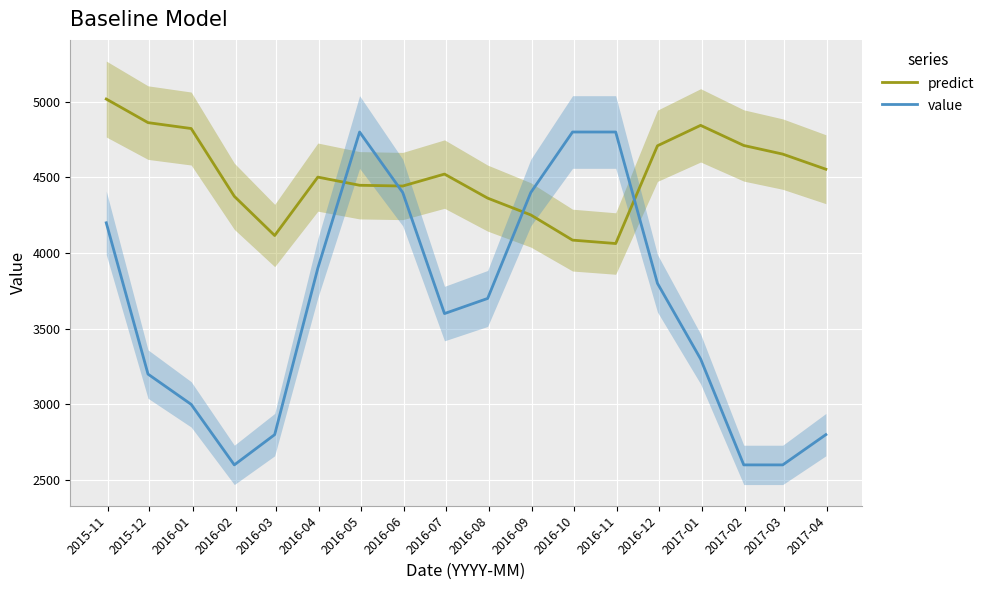

How many times do predict and value cross each other?

4